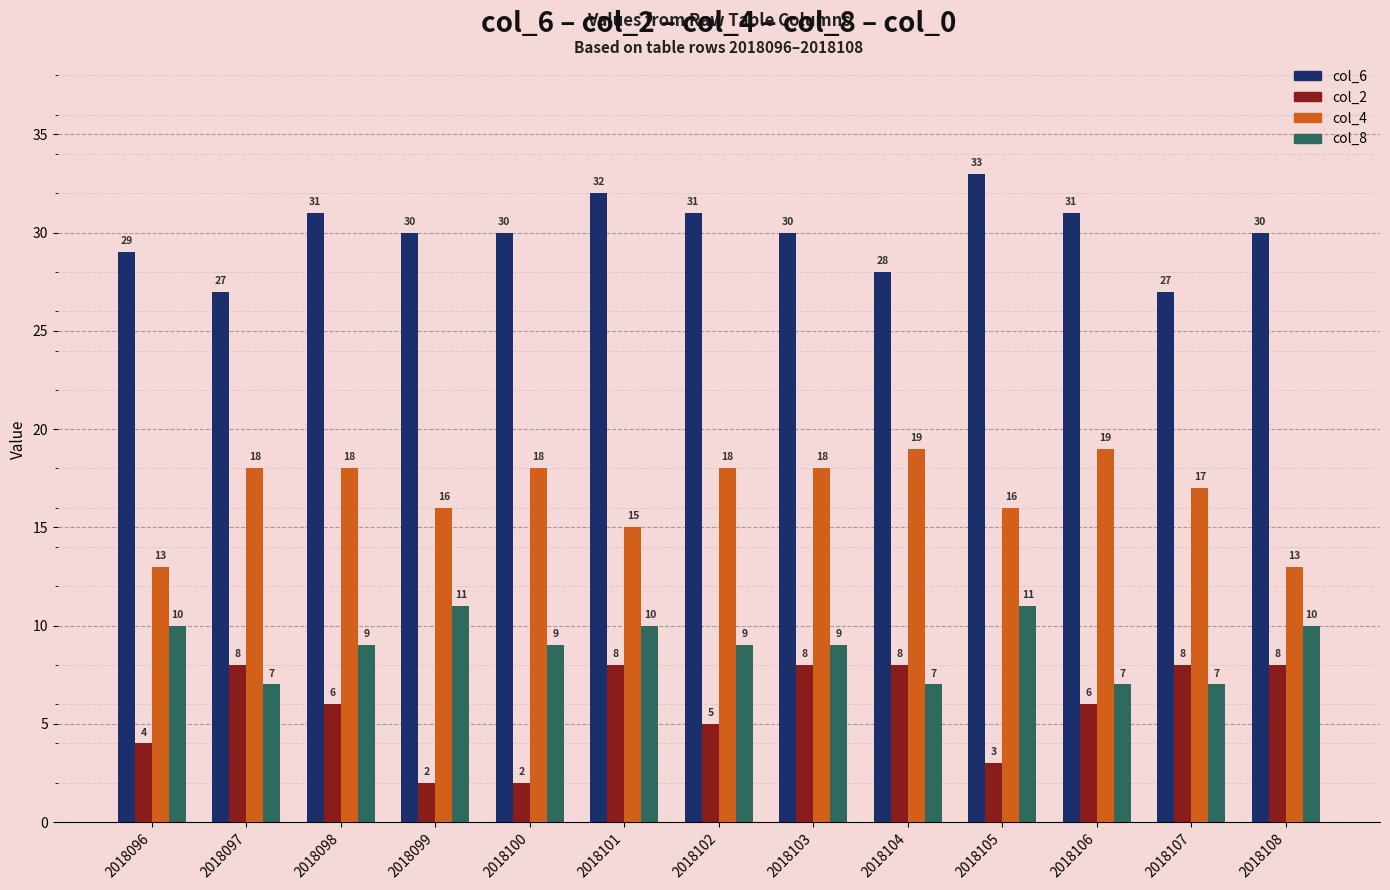

Between 2018100 and 2018101, which series saw the biggest shift?

col_2